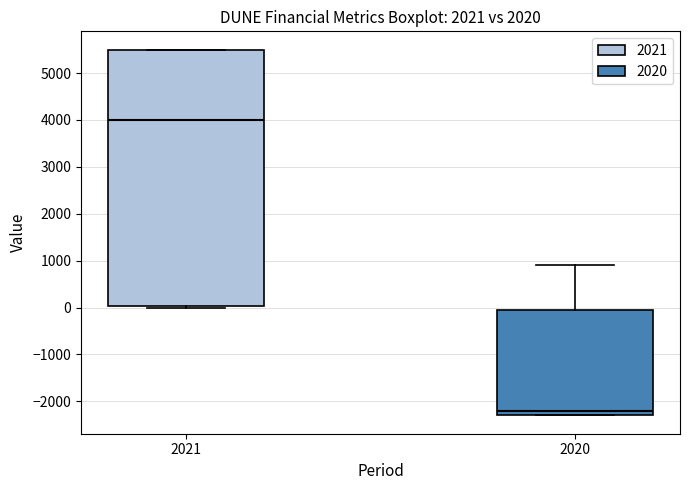

Reading left to right, transcribe this box plot: for each box, give where its median line is, the range the box spans, and where its two whiskers end, as read against the y-axis. The values are not printed on the chart, so give them approximately, as read against the axis.

2021: median 4000, box 0 to 5500, whiskers 0 to 5500
2020: median -2200, box -2300 to 0, whiskers -2300 to 900